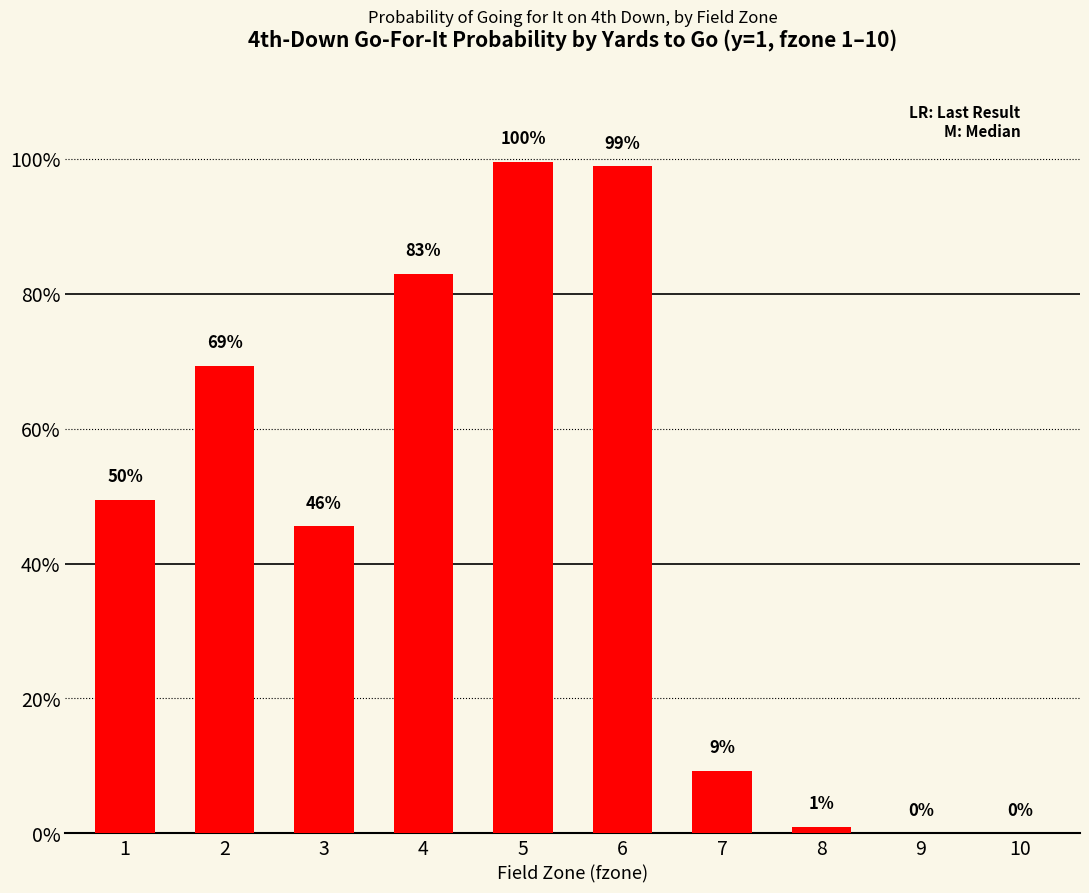

What is the value of the 4th bar from the left?

0.8